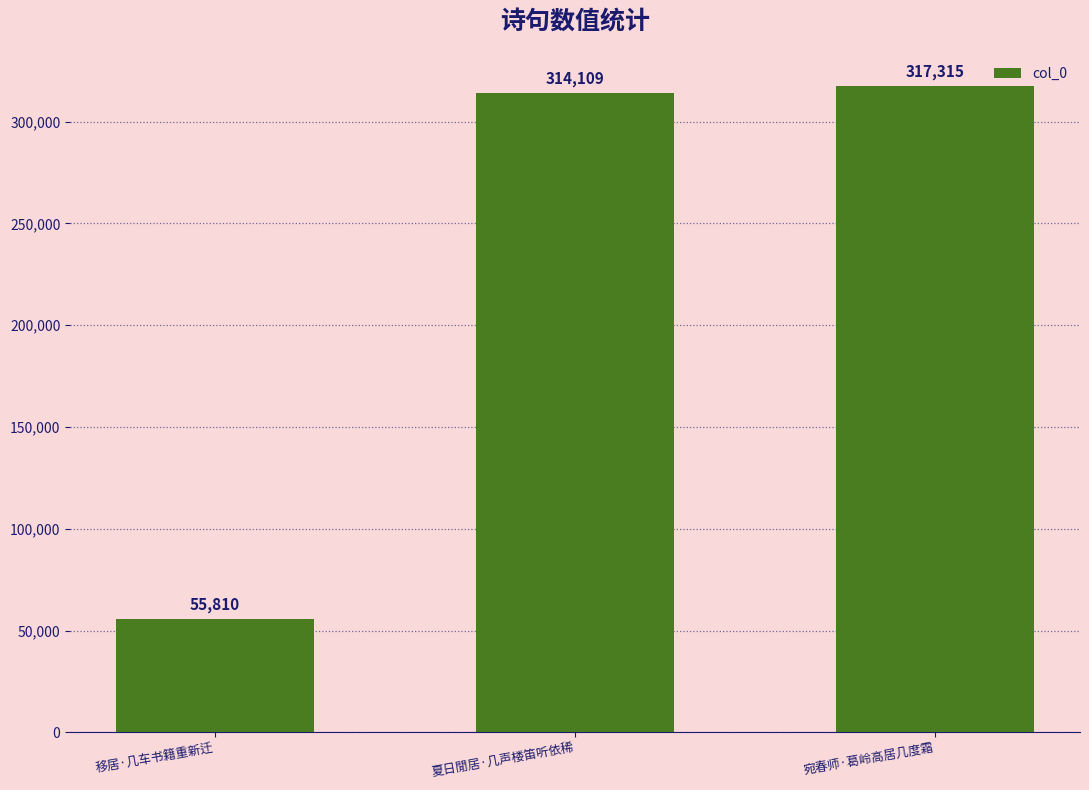

What is the smallest value displayed?

55810